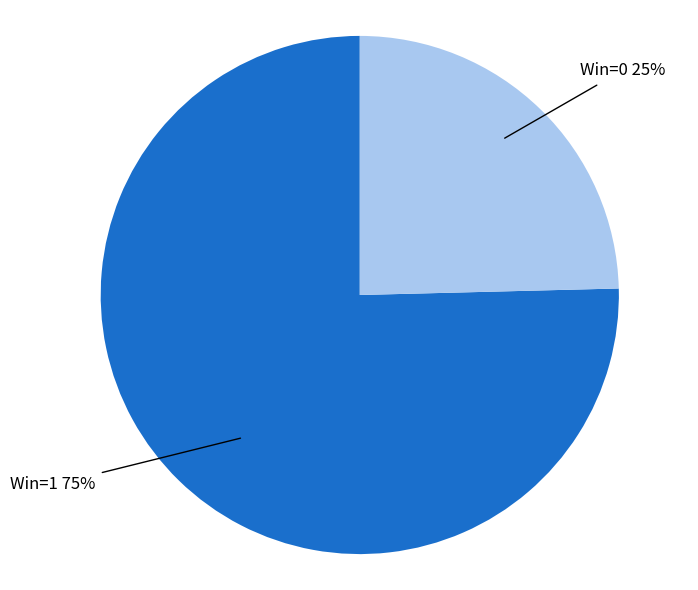

To the nearest percent, what is the average slice percentage?

50%